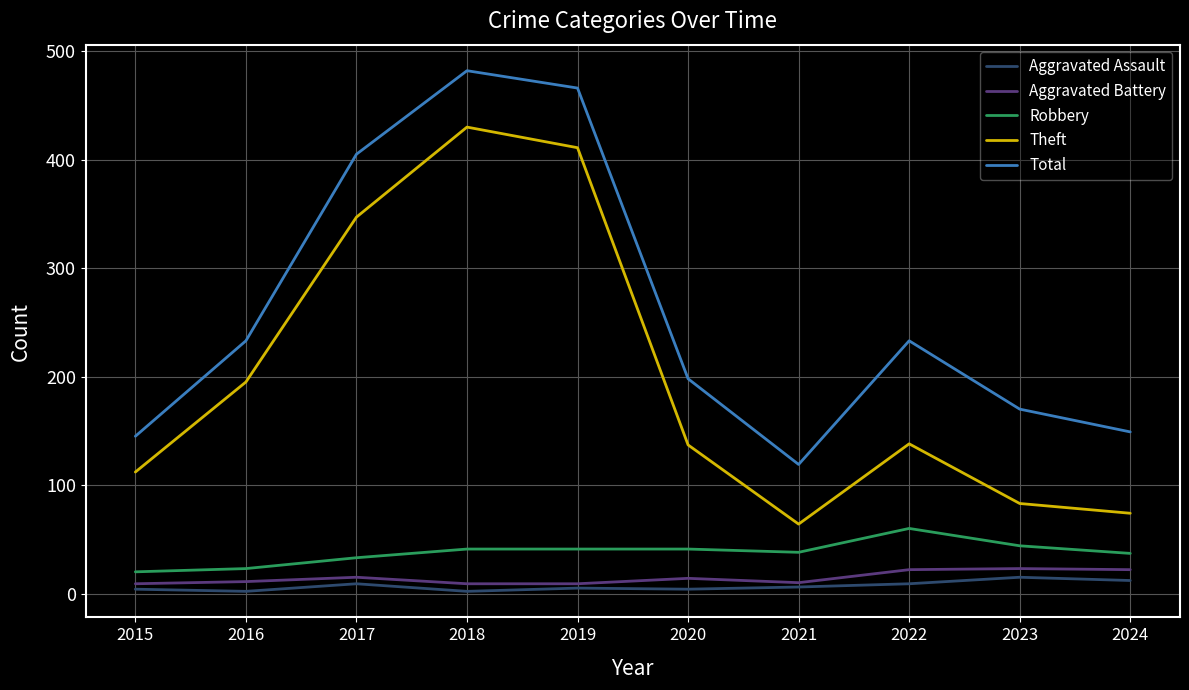

What is the maximum value for Aggravated Battery?

23